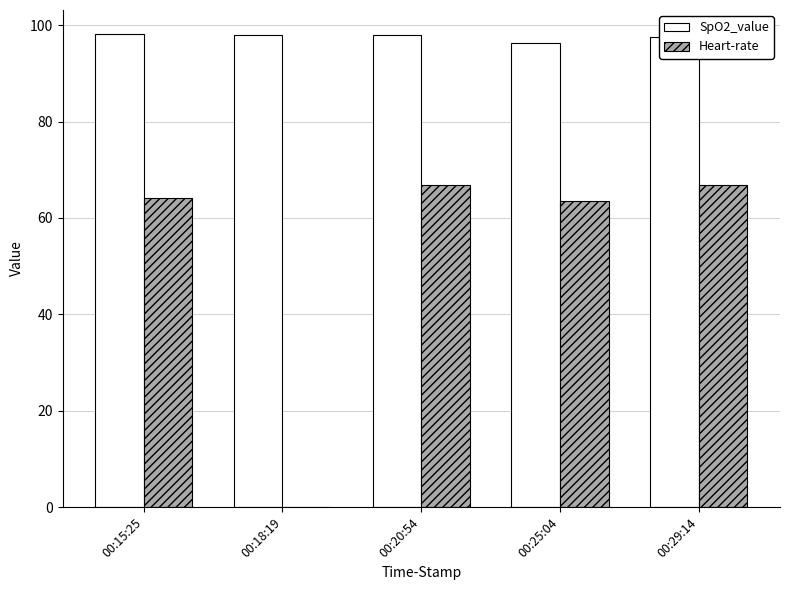

Which series changed the most between 00:18:19 and 00:29:14?

Heart-rate